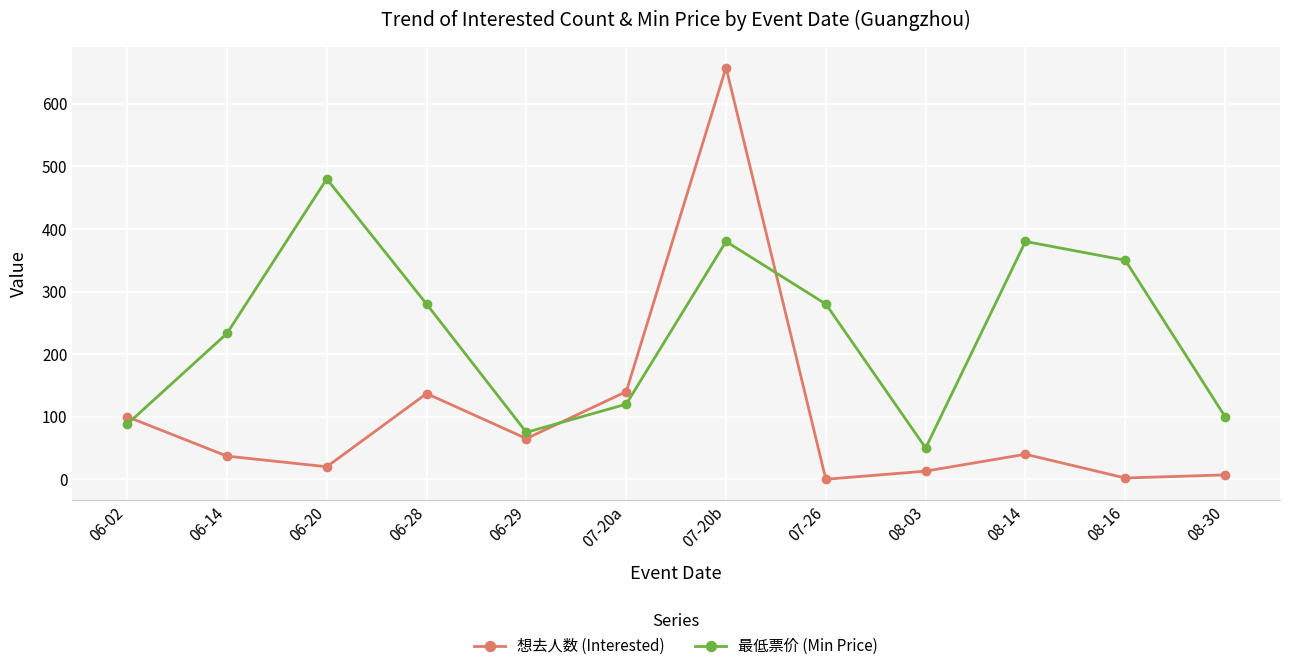

The value of 最低票价 (Min Price) at 06-28 is 280. True or false?

True